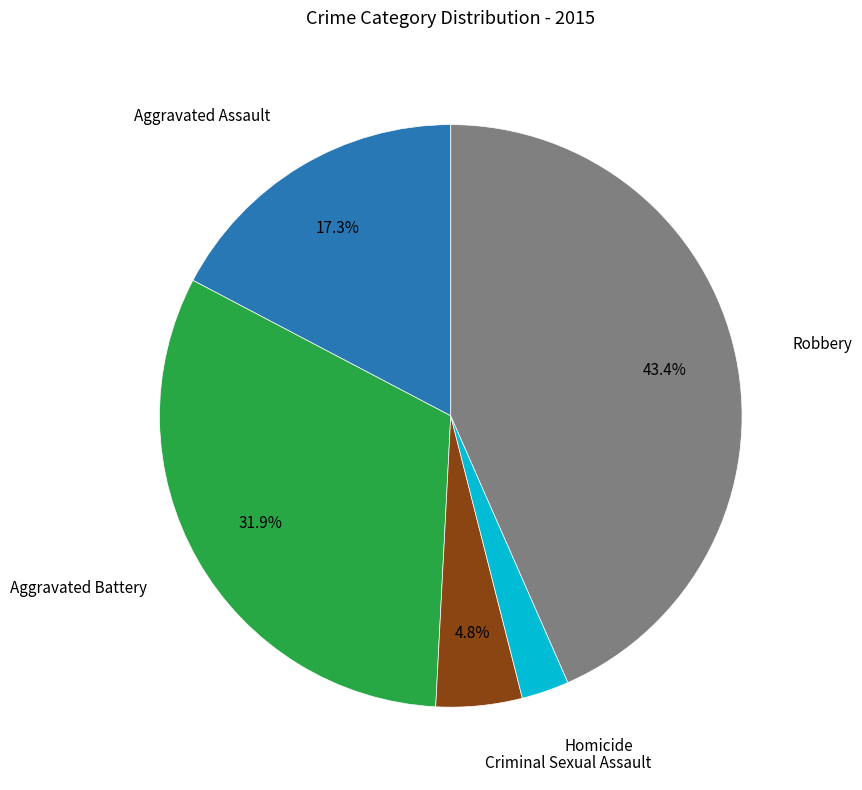

Which slice is the smallest?

Homicide